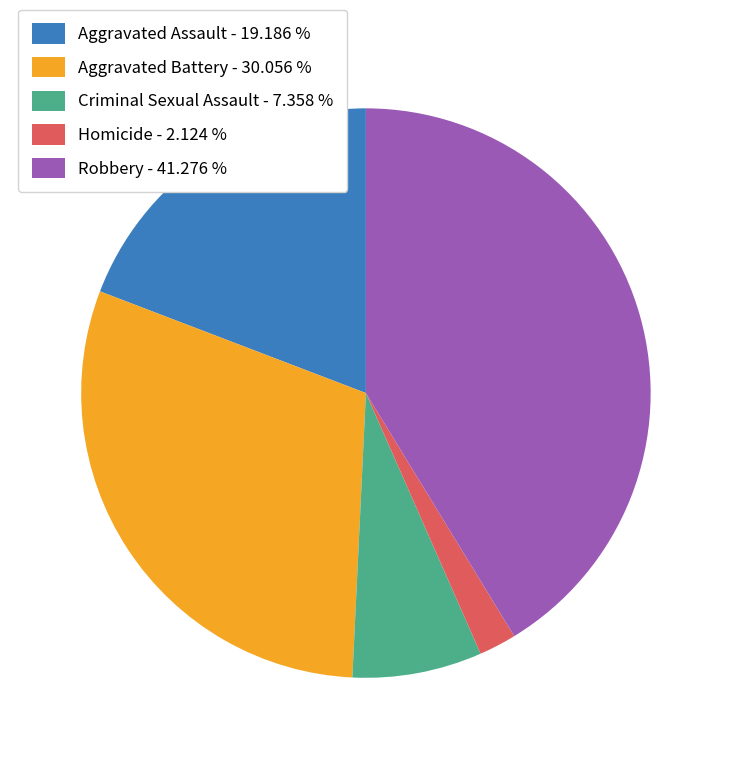

Approximately how many times larger is the value at Aggravated Battery - 30.056 % compared to Homicide - 2.124 %?

14.1